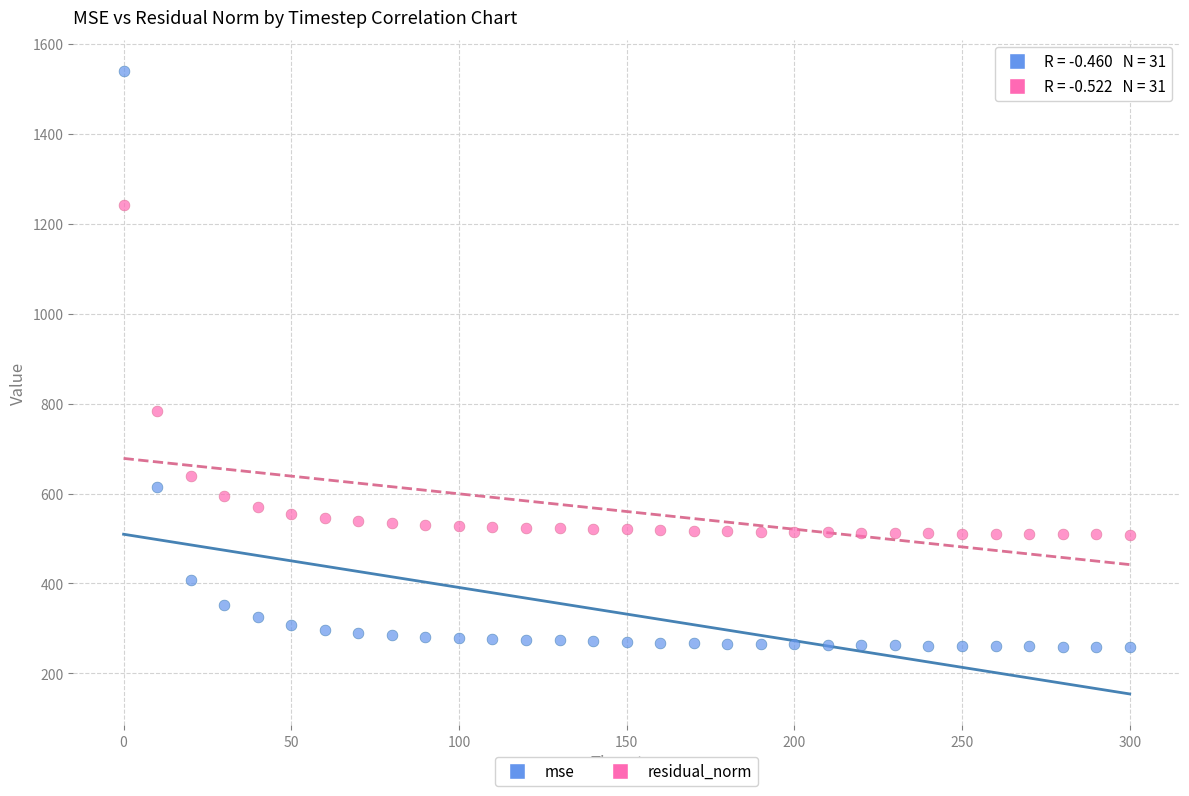

Which series contains the lowest Y value?

mse